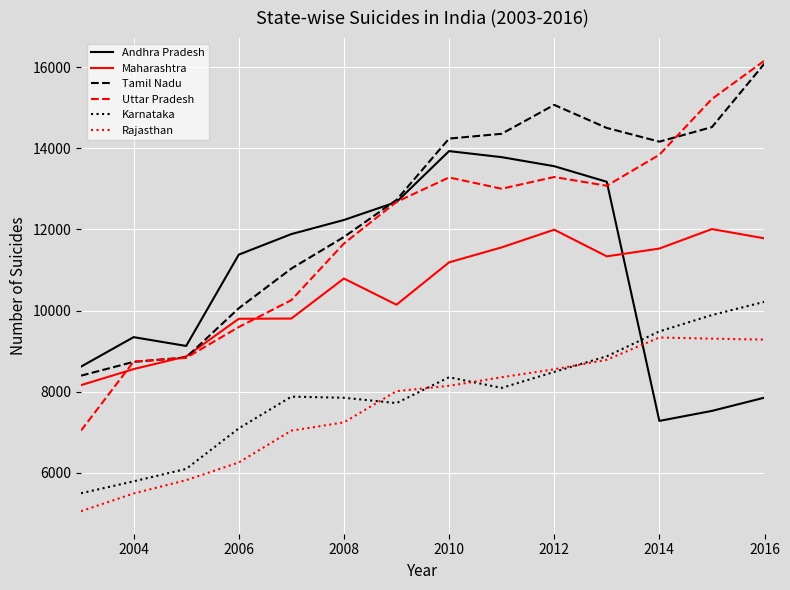

True or false: Maharashtra and Karnataka intersect in this chart.

False